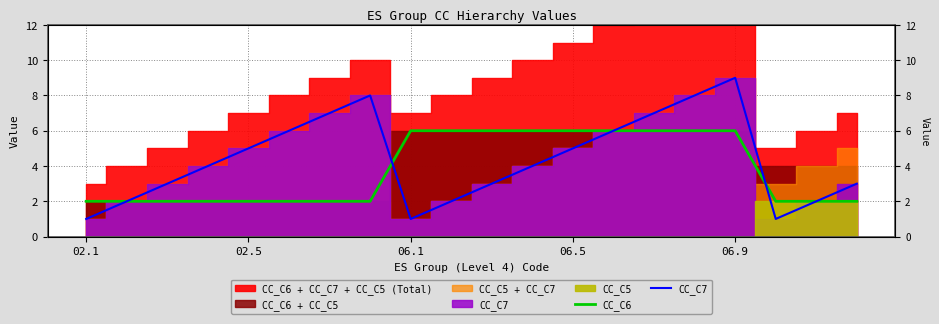

What is the sum of all CC_C6 values?

76